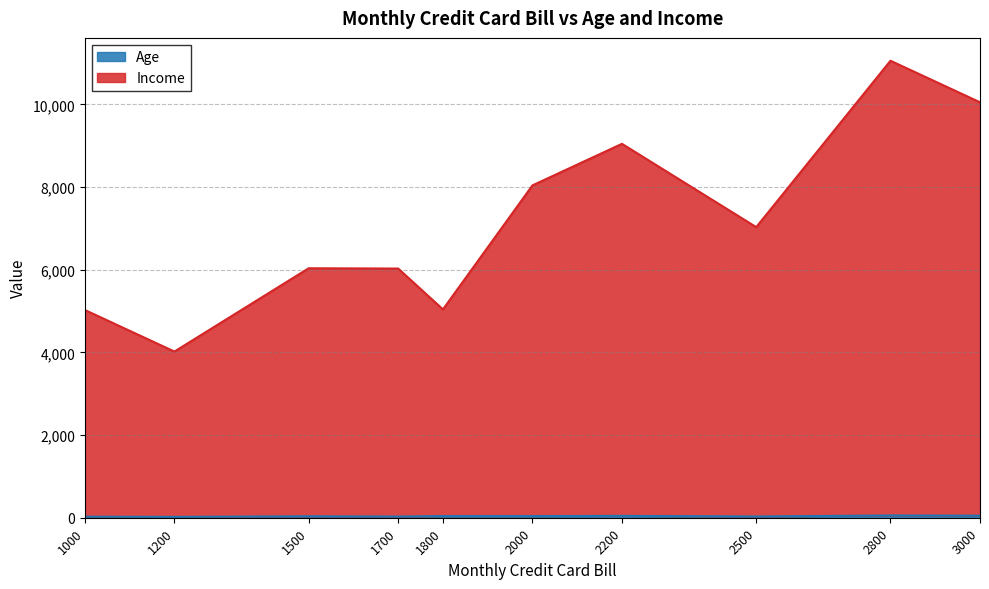

In Age, how many points are lower than both neighbors (excluding endpoints)?

4